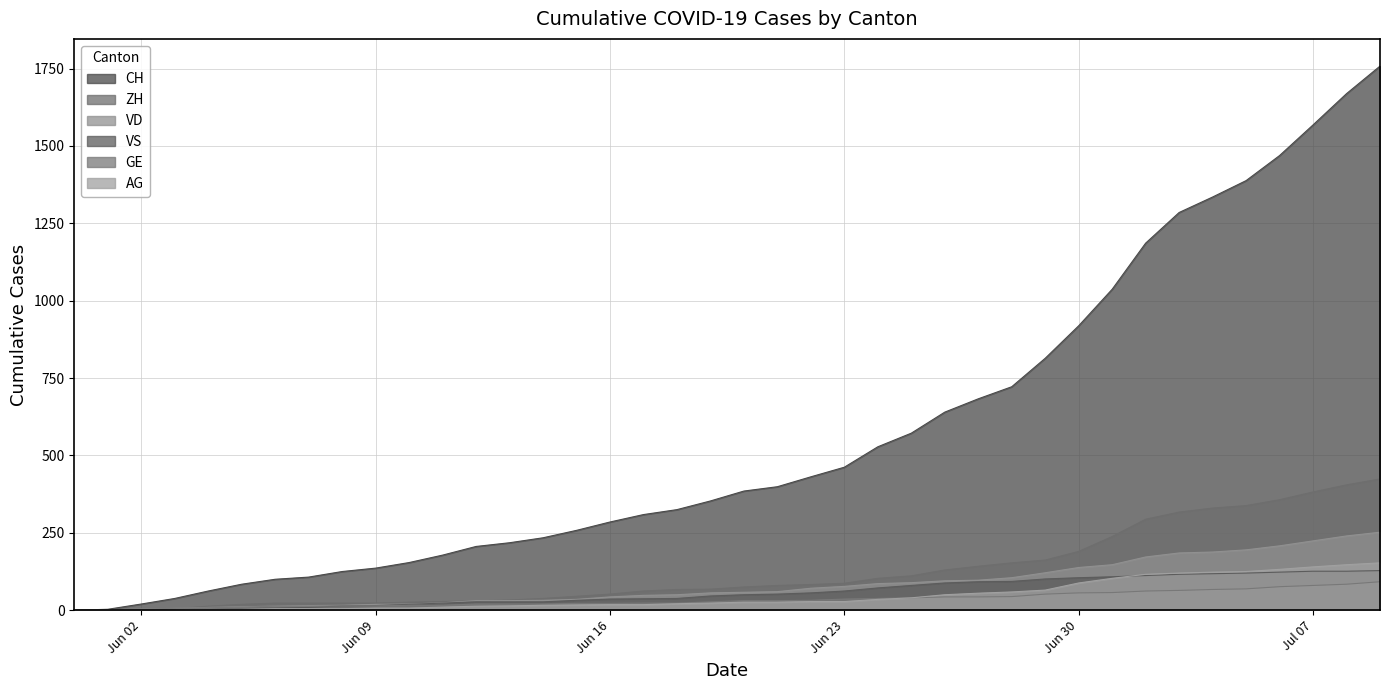

What is the label of the 11th point from the right?

2020-06-29